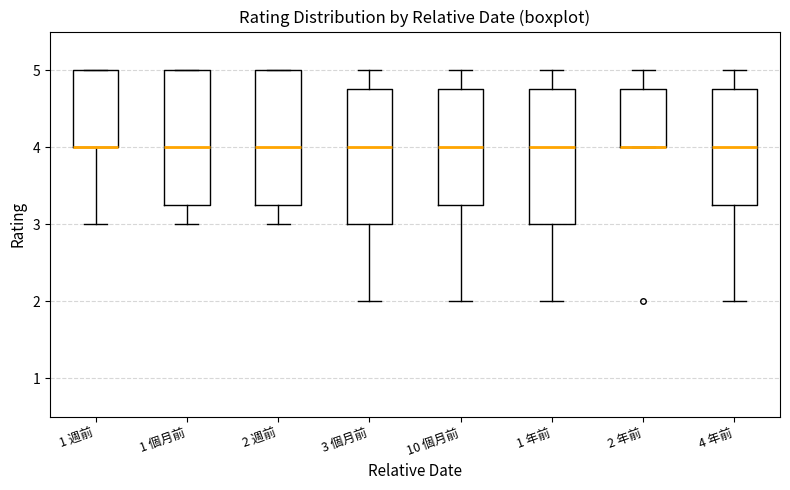

Reading left to right, transcribe this box plot: for each box, give where its median line is, the range the box spans, and where its two whiskers end, as read against the y-axis. The values are not printed on the chart, so give them approximately, as read against the axis.

1 週前: median 4.0 (drawn on the box's lower edge), box 4.0 to 5.0, whiskers 3.0 to 5.0
1 個月前: median 4.0, box 3.3 to 5.0, whiskers 3.0 to 5.0
2 週前: median 4.0, box 3.3 to 5.0, whiskers 3.0 to 5.0
3 個月前: median 4.0, box 3.0 to 4.8, whiskers 2.0 to 5.0
10 個月前: median 4.0, box 3.3 to 4.8, whiskers 2.0 to 5.0
1 年前: median 4.0, box 3.0 to 4.8, whiskers 2.0 to 5.0
2 年前: median 4.0 (drawn on the box's lower edge), box 4.0 to 4.8, whiskers 4.0 to 5.0
4 年前: median 4.0, box 3.3 to 4.8, whiskers 2.0 to 5.0